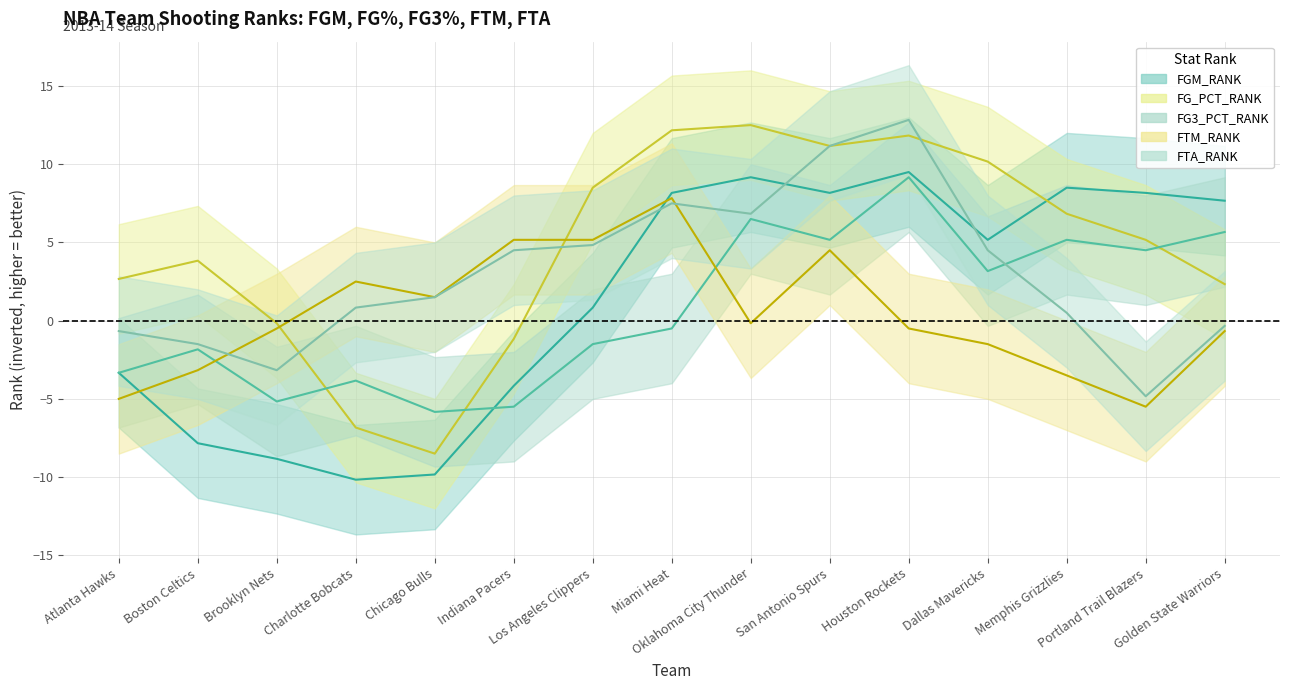

What are all the series names shown in the legend?

FGM_RANK, FG_PCT_RANK, FG3_PCT_RANK, FTM_RANK, FTA_RANK